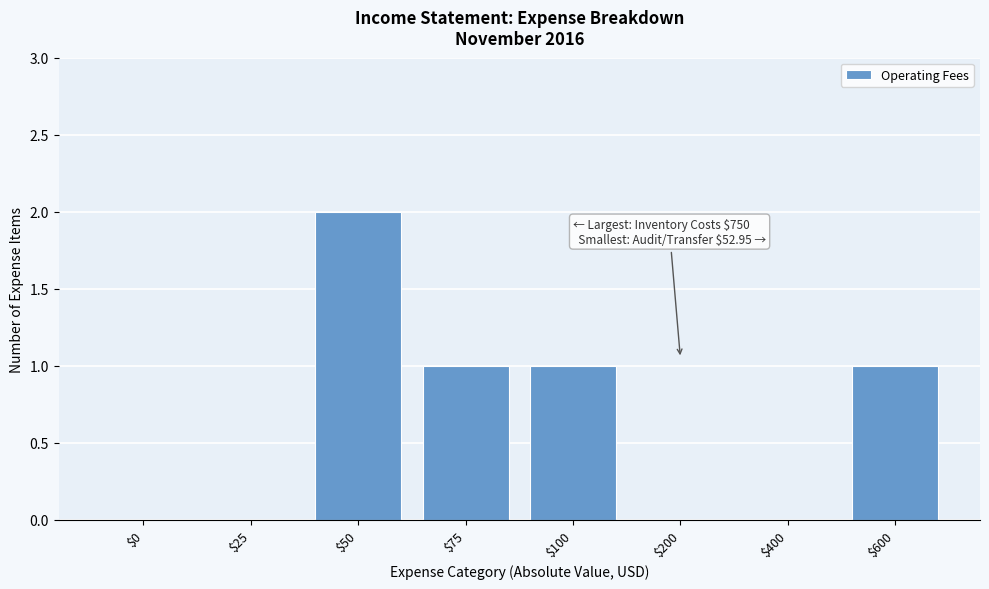

Which label corresponds to the largest value in the chart?

$50